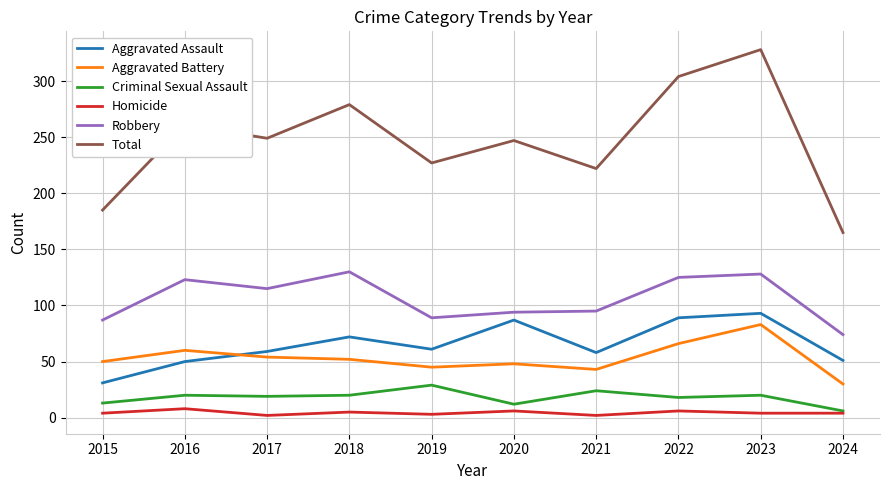

Which series has the largest total across all categories?

Total